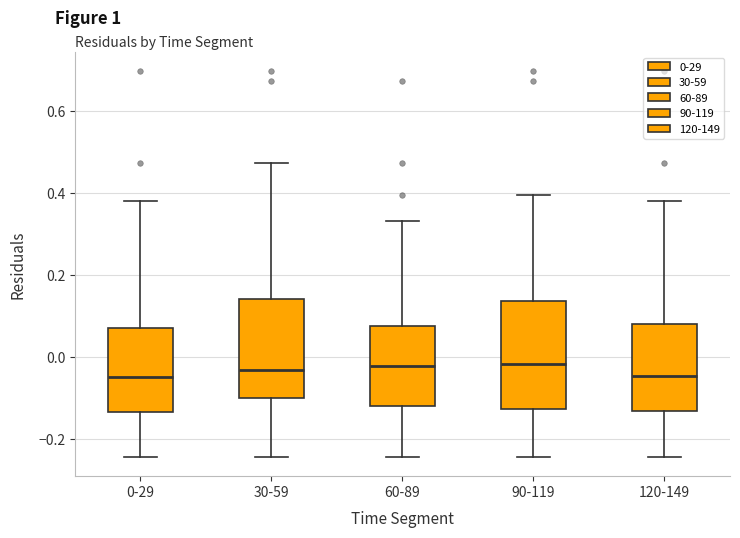

Reading left to right, transcribe this box plot: for each box, give where its median line is, the range the box spans, and where its two whiskers end, as read against the y-axis. The values are not printed on the chart, so give them approximately, as read against the axis.

0-29: median -0.04, box -0.14 to 0.08, whiskers -0.24 to 0.38
30-59: median -0.04, box -0.10 to 0.14, whiskers -0.24 to 0.48
60-89: median -0.02, box -0.12 to 0.08, whiskers -0.24 to 0.34
90-119: median -0.02, box -0.12 to 0.14, whiskers -0.24 to 0.40
120-149: median -0.04, box -0.14 to 0.08, whiskers -0.24 to 0.38